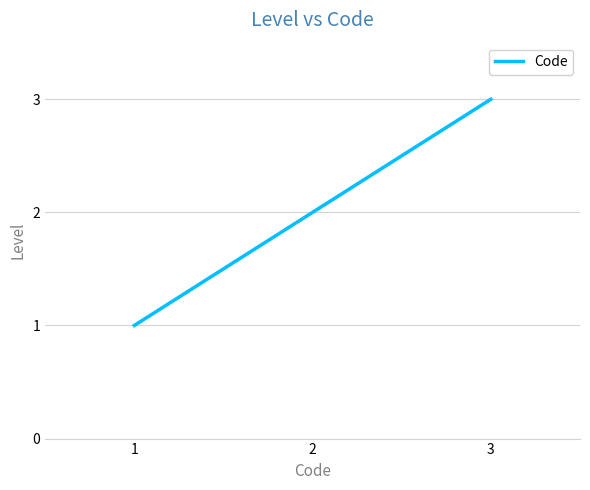

Approximately how many times larger is the value at 2 compared to 3?

0.7